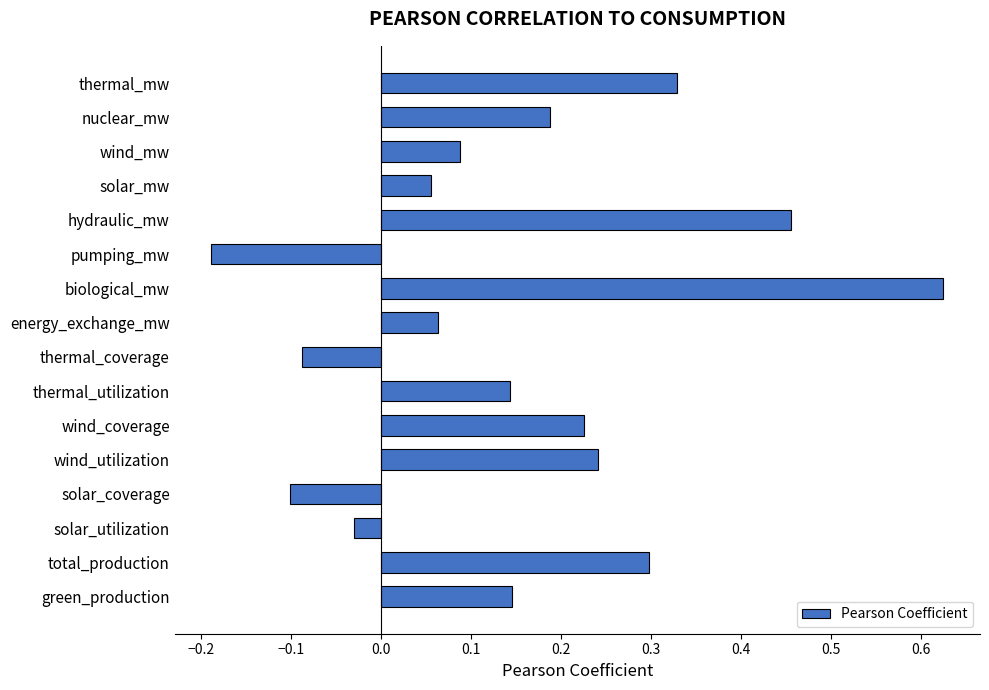

Which category has the highest value across all series?

biological_mw